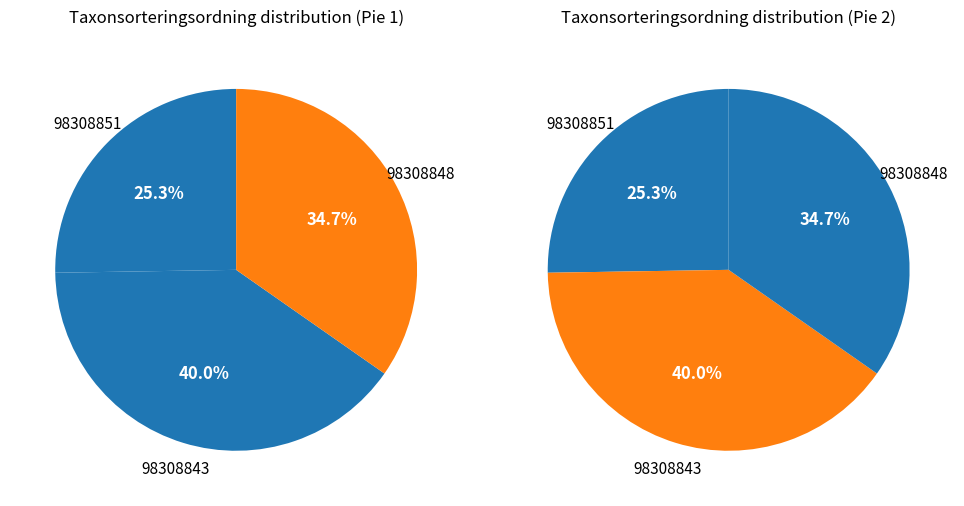

To the nearest percent, what is the difference between the 98308843 and 98308851 slice percentages?

15%